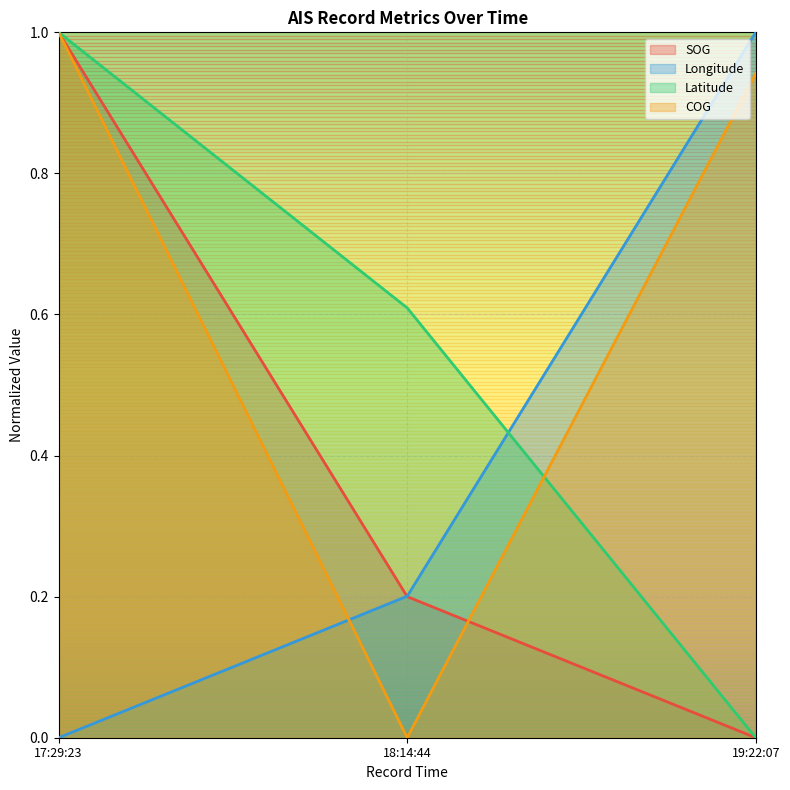

Does the chart display data point markers on the line(s)?

No